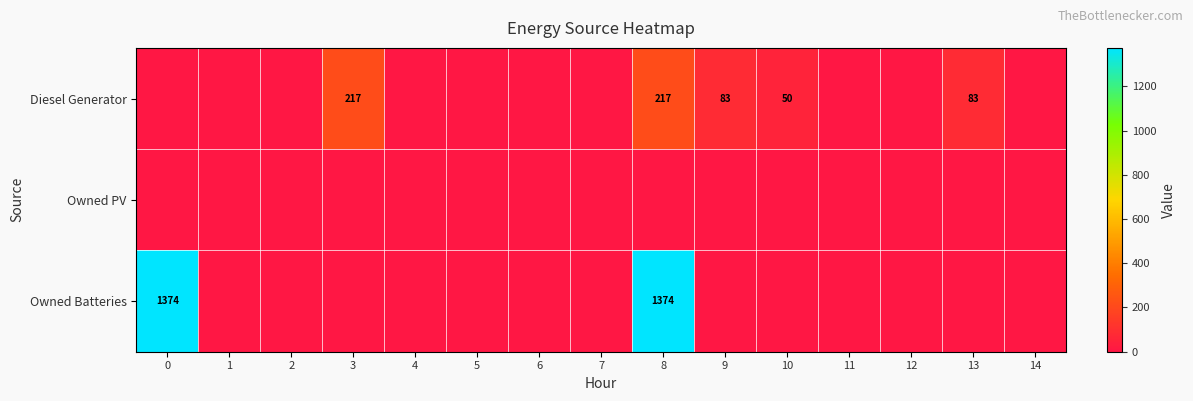

What is the spread (max minus min) of values at 9?

83